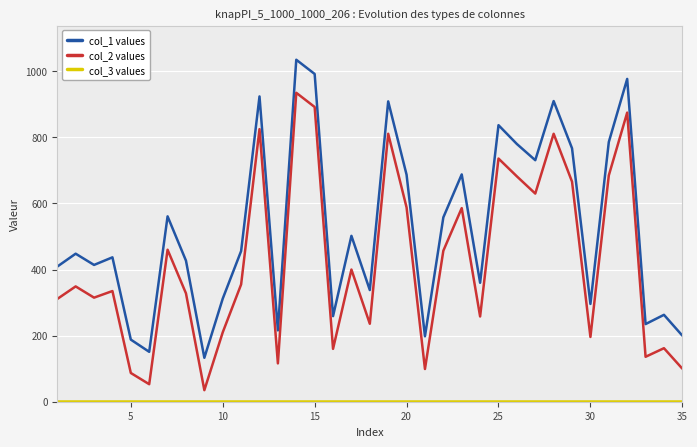

What is the greatest value displayed?

1035